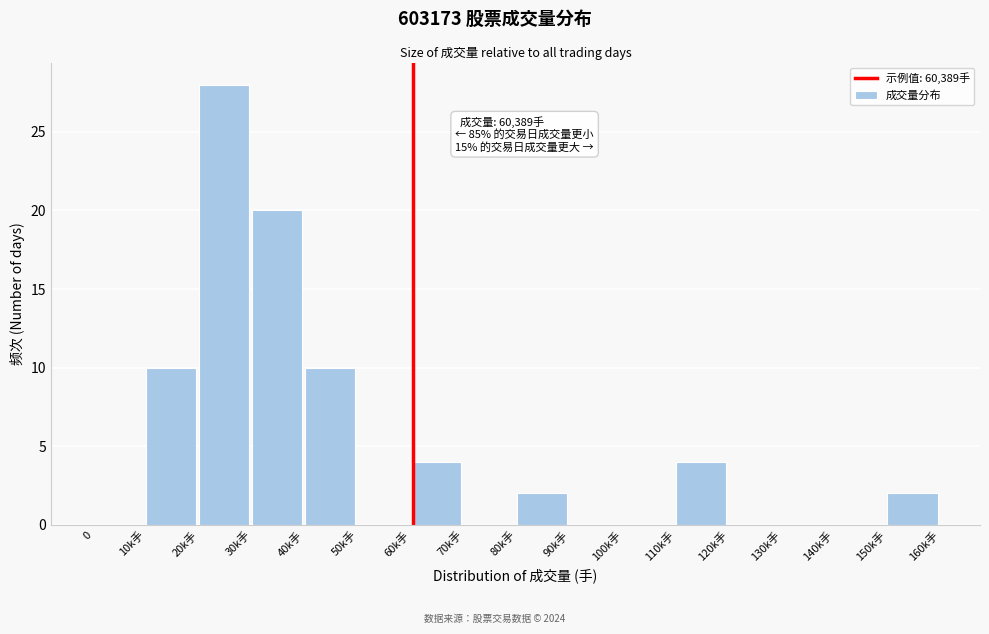

Reading right to left, transcribe all the data shown in this chart.

150k手=2	140k手=0	130k手=0	120k手=0	110k手=4	100k手=0	90k手=0	80k手=2	70k手=0	60k手=4	50k手=0	40k手=10	30k手=20	20k手=28	10k手=10	0=0